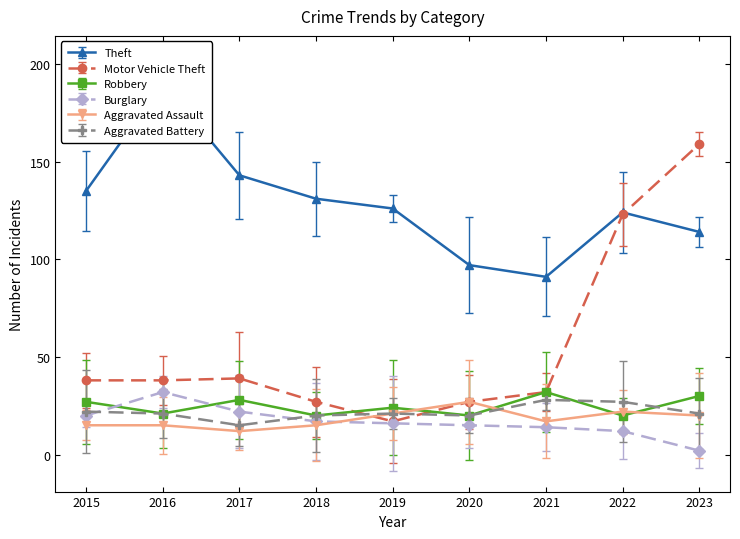

At which category is the sum across all series the highest?

2023